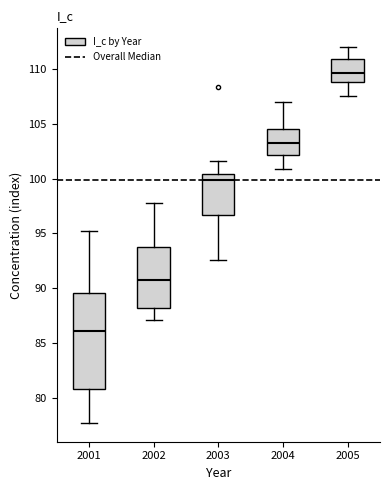

Reading left to right, transcribe this box plot: for each box, give where its median line is, the range the box spans, and where its two whiskers end, as read against the y-axis. The values are not printed on the chart, so give them approximately, as read against the axis.

2001: median 86.0, box 81.0 to 89.5, whiskers 77.5 to 95.0
2002: median 91.0, box 88.0 to 94.0, whiskers 87.0 to 98.0
2003: median 100.0, box 96.5 to 100.5, whiskers 92.5 to 101.5
2004: median 103.0, box 102.0 to 104.5, whiskers 101.0 to 107.0
2005: median 109.5, box 109.0 to 111.0, whiskers 107.5 to 112.0